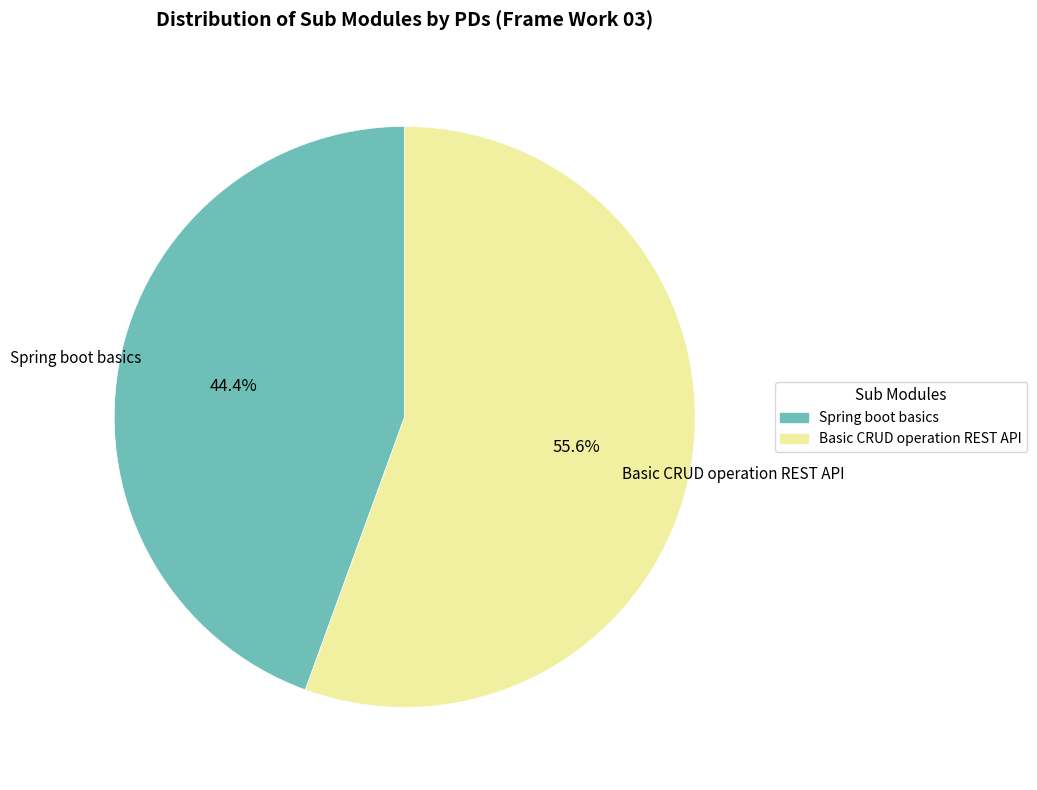

Count the number of slices in the pie.

2